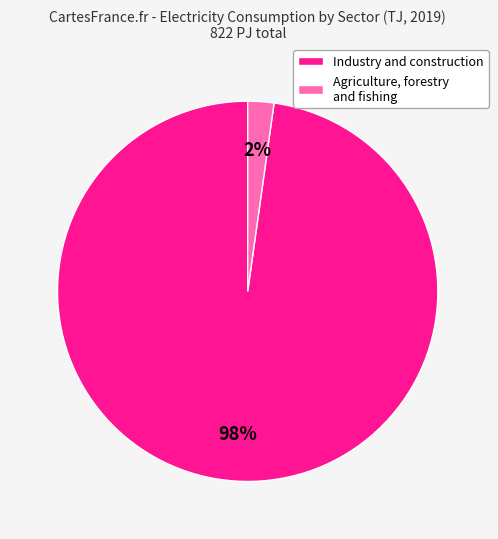

Does any single category account for the majority?

Yes